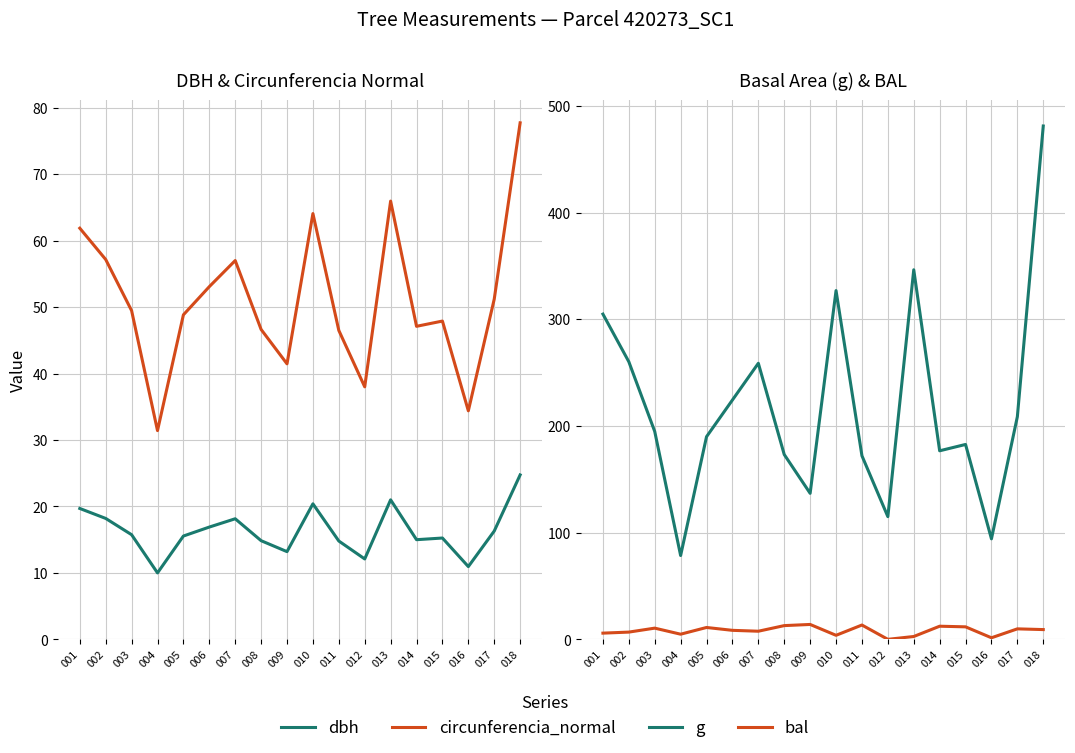

List the series in order of their peak value, lowest first.

bal, dbh, circunferencia_normal, g